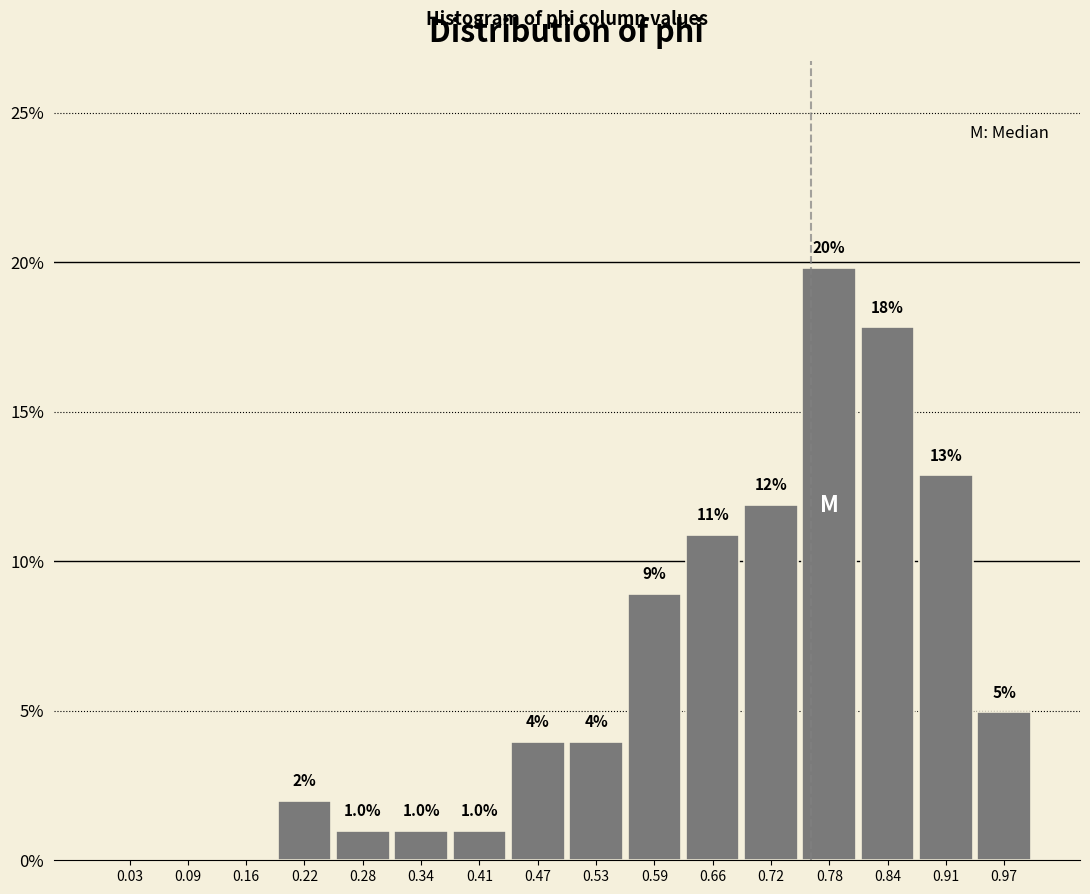

Which range on the x-axis has the tallest bar?

0.75 to 0.81